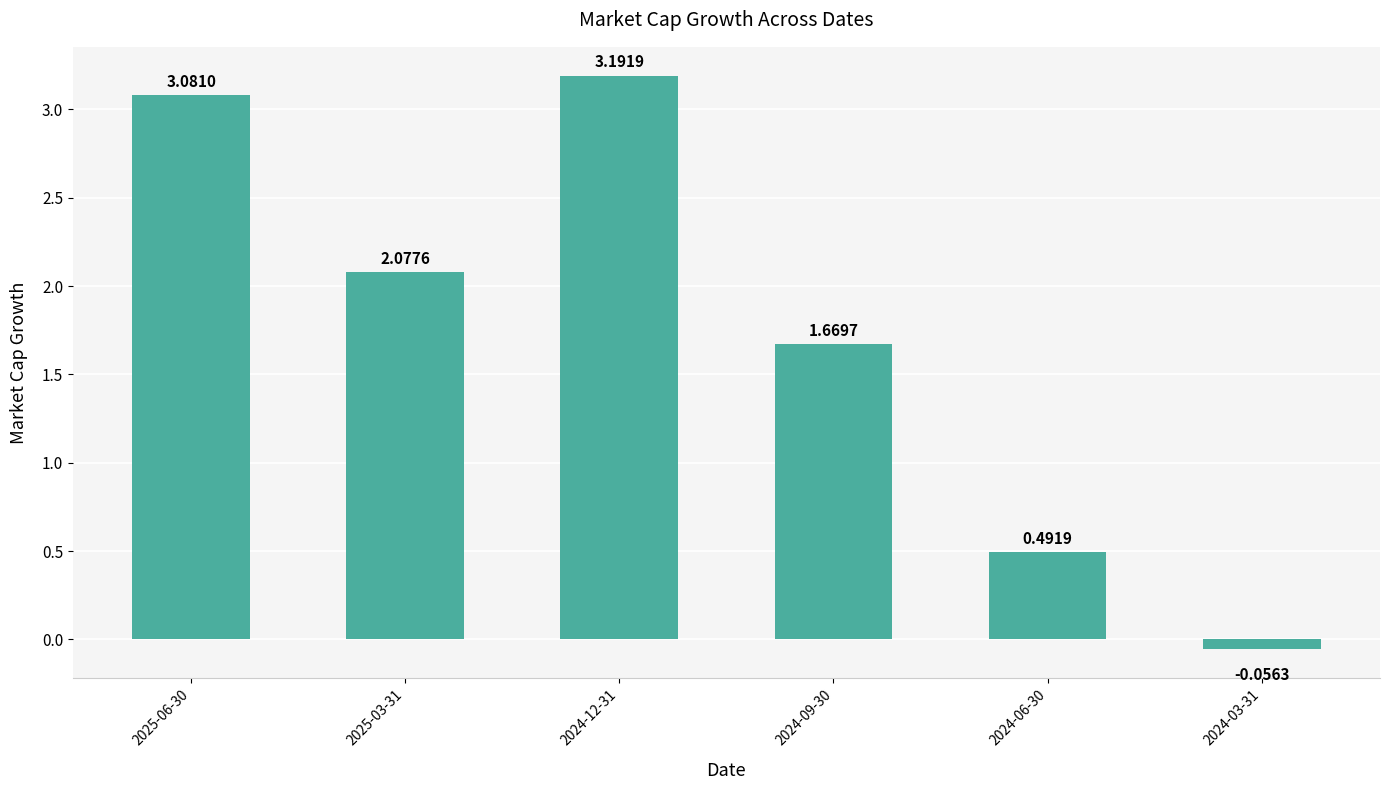

Approximately how many times larger is the value at 2024-12-31 compared to 2024-09-30?

1.9